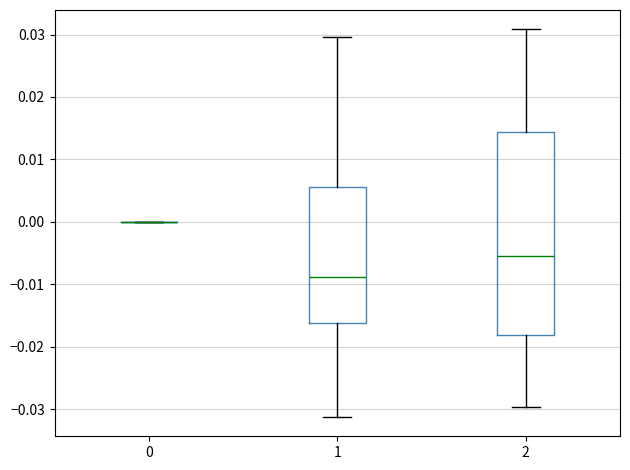

Reading left to right, transcribe this box plot: for each box, give where its median line is, the range the box spans, and where its two whiskers end, as read against the y-axis. The values are not printed on the chart, so give them approximately, as read against the axis.

0: box collapsed to a line at 0.000, whiskers 0.000 to 0.000
1: median -0.009, box -0.016 to 0.006, whiskers -0.031 to 0.030
2: median -0.005, box -0.018 to 0.014, whiskers -0.030 to 0.031